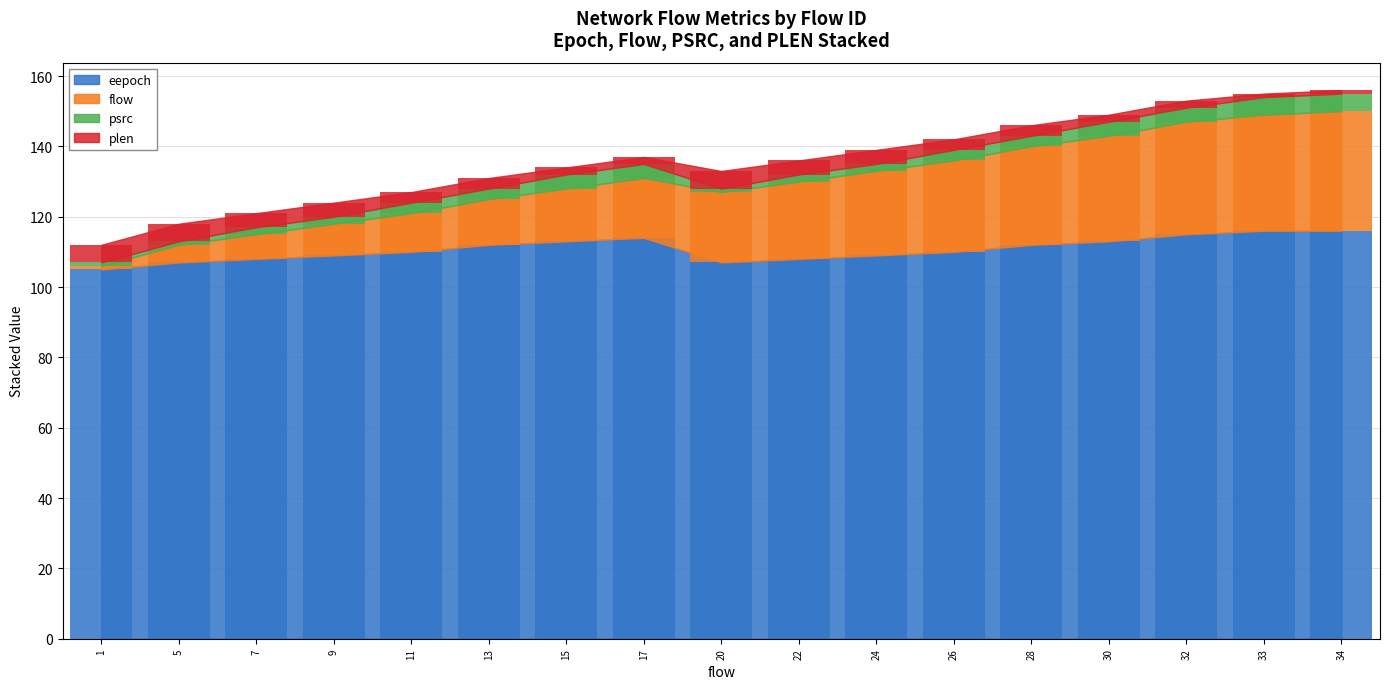

The value of flow at 5 is 5. True or false?

True